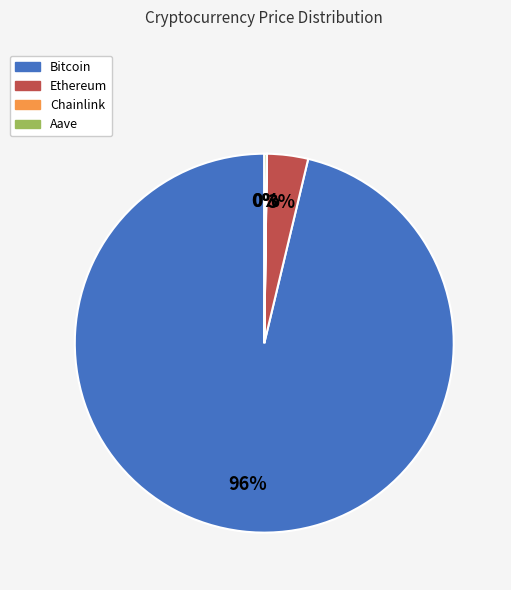

To the nearest percent, what is the average slice percentage?

25%